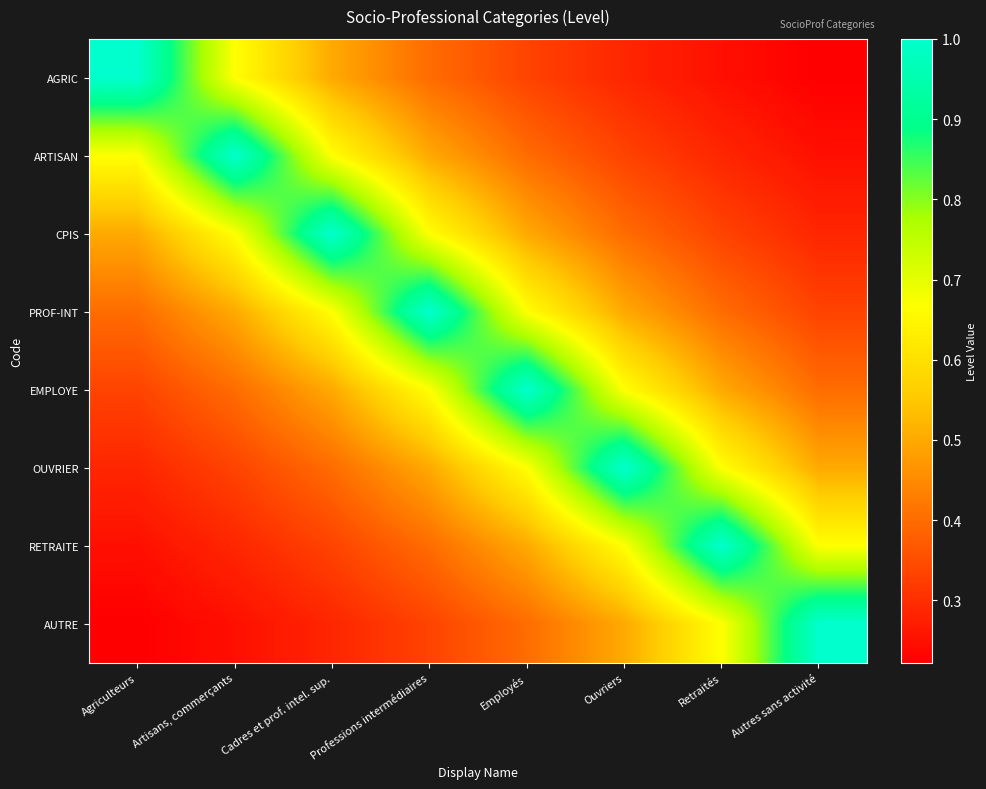

Reading right to left, what are all the values shown in this chart?

AGRIC: Autres sans activité=0.2	Retraités=0.2	Ouvriers=0.3	Employés=0.3	Professions intermédiaires=0.4	Cadres et prof. intel. sup.=0.5	Artisans, commerçants=0.7	Agriculteurs=1.0
ARTISAN: Autres sans activité=0.2	Retraités=0.3	Ouvriers=0.3	Employés=0.4	Professions intermédiaires=0.5	Cadres et prof. intel. sup.=0.7	Artisans, commerçants=1.0	Agriculteurs=0.7
CPIS: Autres sans activité=0.3	Retraités=0.3	Ouvriers=0.4	Employés=0.5	Professions intermédiaires=0.7	Cadres et prof. intel. sup.=1.0	Artisans, commerçants=0.7	Agriculteurs=0.5
PROF-INT: Autres sans activité=0.3	Retraités=0.4	Ouvriers=0.5	Employés=0.7	Professions intermédiaires=1.0	Cadres et prof. intel. sup.=0.7	Artisans, commerçants=0.5	Agriculteurs=0.4
EMPLOYE: Autres sans activité=0.4	Retraités=0.5	Ouvriers=0.7	Employés=1.0	Professions intermédiaires=0.7	Cadres et prof. intel. sup.=0.5	Artisans, commerçants=0.4	Agriculteurs=0.3
OUVRIER: Autres sans activité=0.5	Retraités=0.7	Ouvriers=1.0	Employés=0.7	Professions intermédiaires=0.5	Cadres et prof. intel. sup.=0.4	Artisans, commerçants=0.3	Agriculteurs=0.3
RETRAITE: Autres sans activité=0.7	Retraités=1.0	Ouvriers=0.7	Employés=0.5	Professions intermédiaires=0.4	Cadres et prof. intel. sup.=0.3	Artisans, commerçants=0.3	Agriculteurs=0.2
AUTRE: Autres sans activité=1.0	Retraités=0.7	Ouvriers=0.5	Employés=0.4	Professions intermédiaires=0.3	Cadres et prof. intel. sup.=0.3	Artisans, commerçants=0.2	Agriculteurs=0.2